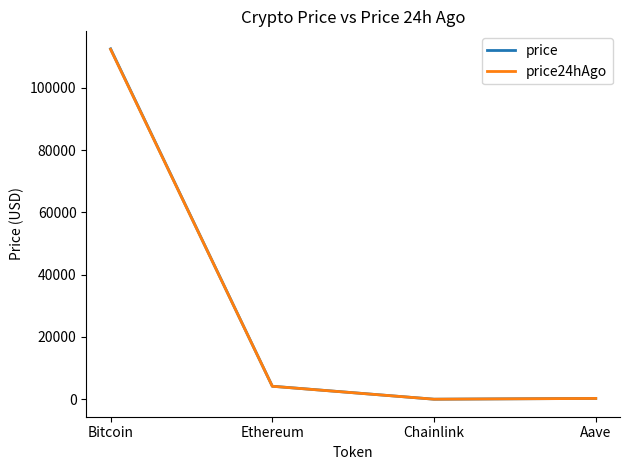

At which label does price24hAgo reach its peak?

Bitcoin